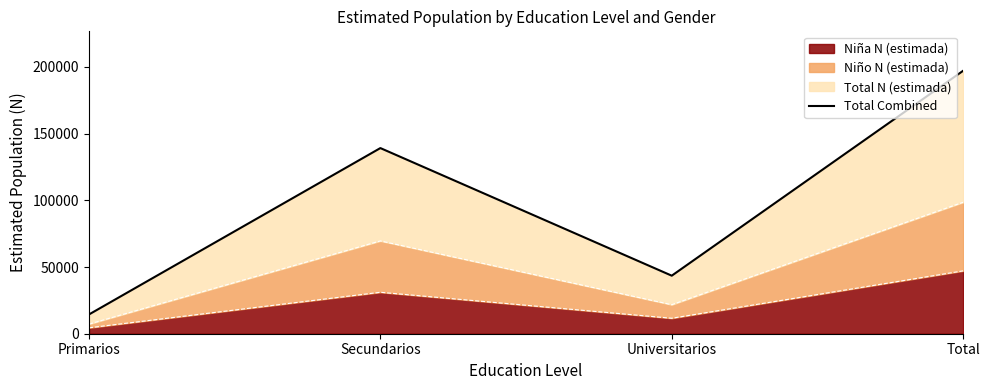

How many points are lower than both their immediate neighbors (excluding endpoints)?

1